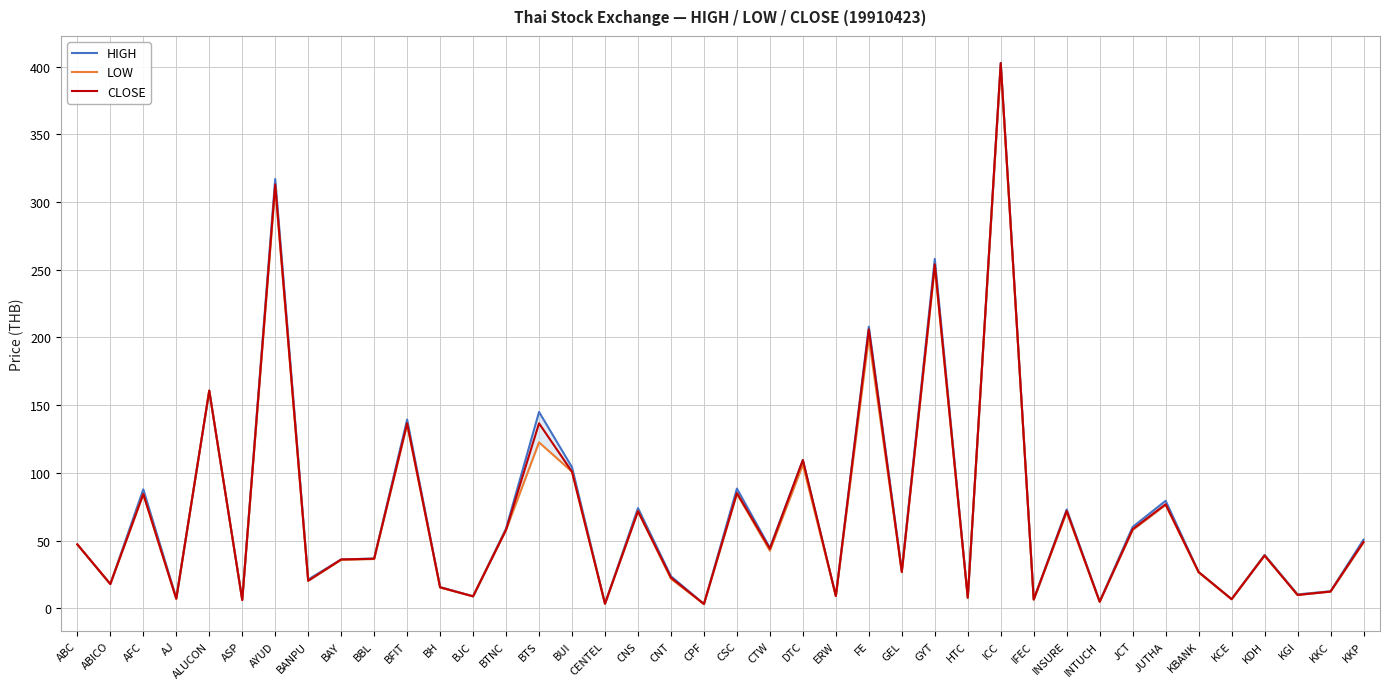

Reading left to right, transcribe all the data shown in this chart.

HIGH: 47.2	18.0	87.9	7.7	160.8	6.4	317.0	21.4	36.1	36.8	139.4	15.7	8.9	59.0	145.1	104.2	3.5	74.1	23.8	3.3	88.4	44.7	109.5	9.2	208.0	28.1	258.0	7.9	402.7	6.7	73.0	5.2	60.1	79.4	26.9	6.9	39.5	10.3	12.7	50.7
LOW: 47.2	18.0	84.5	7.1	160.8	6.2	311.0	20.4	35.8	36.4	135.8	15.4	8.9	58.0	122.6	100.9	3.4	71.7	21.9	3.2	84.6	42.6	106.1	9.1	200.0	26.8	252.0	7.9	400.4	6.4	71.0	4.9	57.9	76.4	26.5	6.8	39.0	9.9	12.4	48.6
CLOSE: 47.2	18.0	84.5	7.1	160.8	6.2	313.0	20.4	36.1	36.6	136.7	15.6	8.9	58.0	136.6	100.9	3.4	71.7	22.7	3.2	85.2	44.0	109.5	9.1	206.0	26.8	254.0	7.9	402.7	6.5	72.0	4.9	58.4	76.9	26.9	6.8	39.0	9.9	12.4	49.1